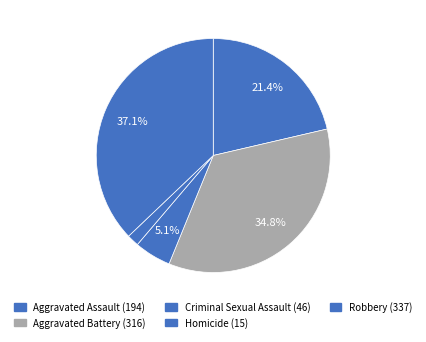

Which has a higher value, Criminal Sexual Assault or Aggravated Assault?

Aggravated Assault